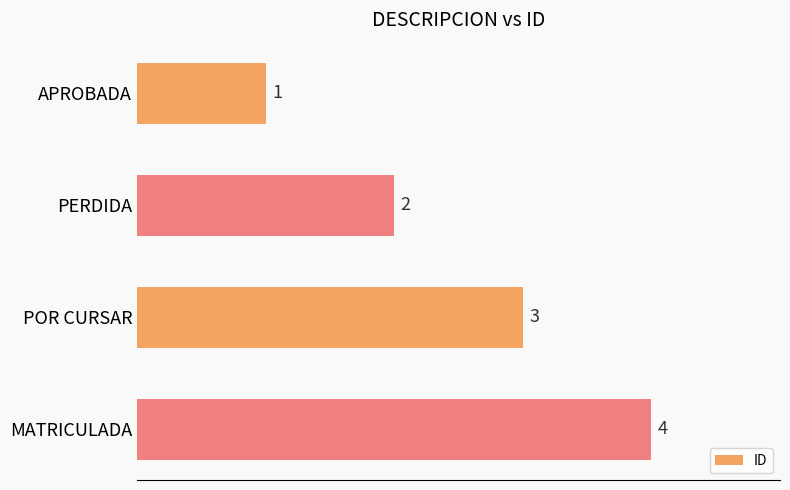

How many data points does each series have?

4